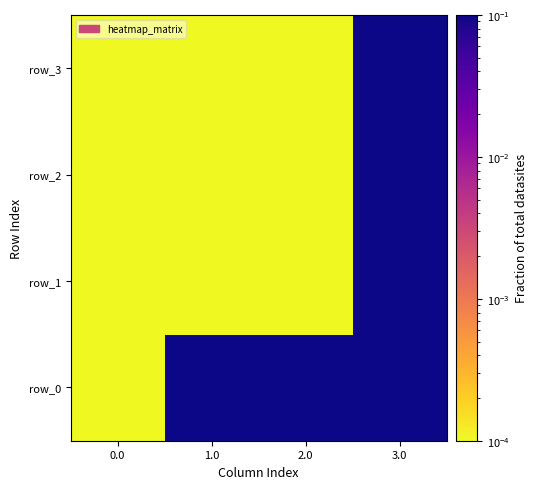

Is it true that row_3 equals 0.0 at 0.0?

False